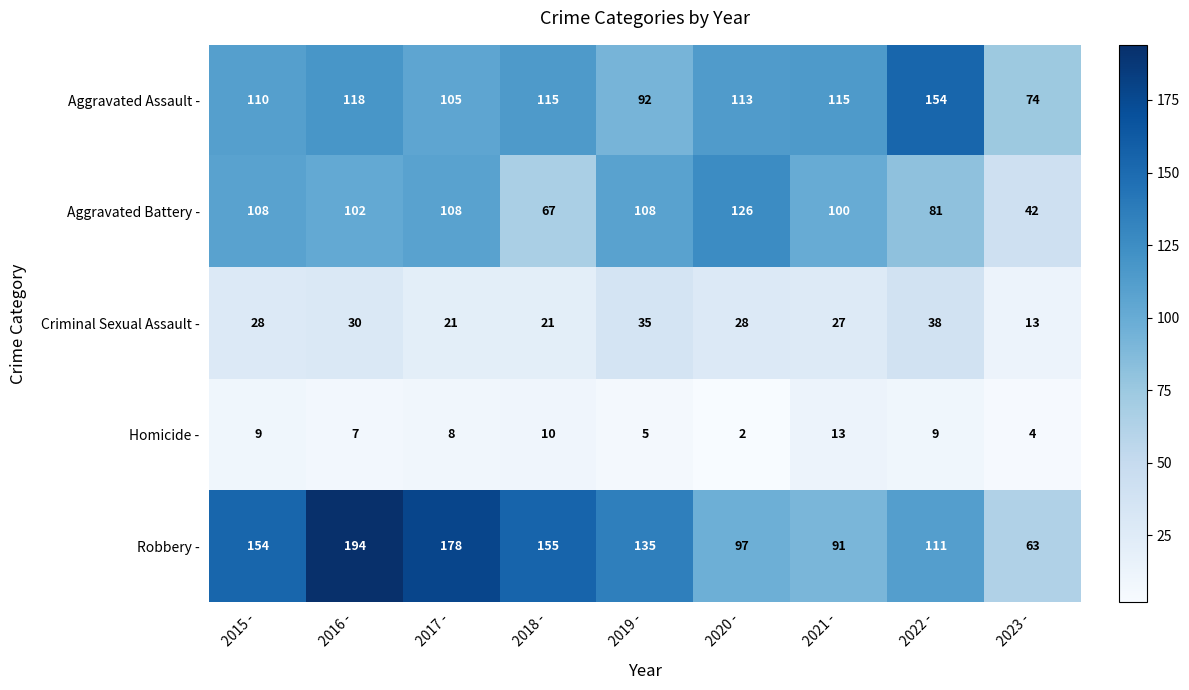

What is the average value of the Robbery - series?

131